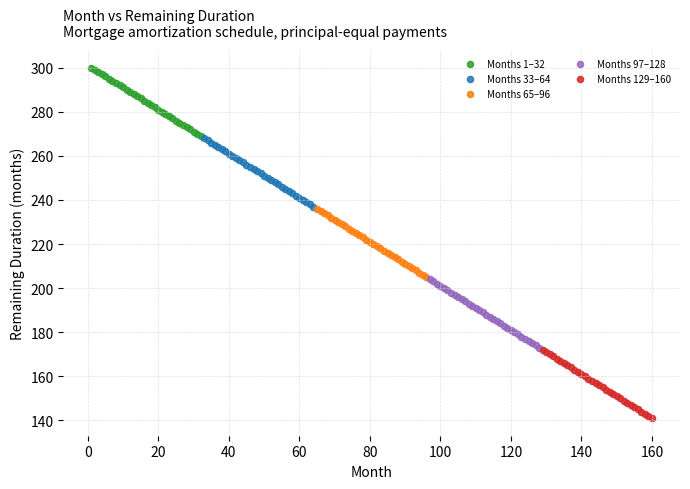

Which series reaches the maximum Y coordinate?

Months 1–32